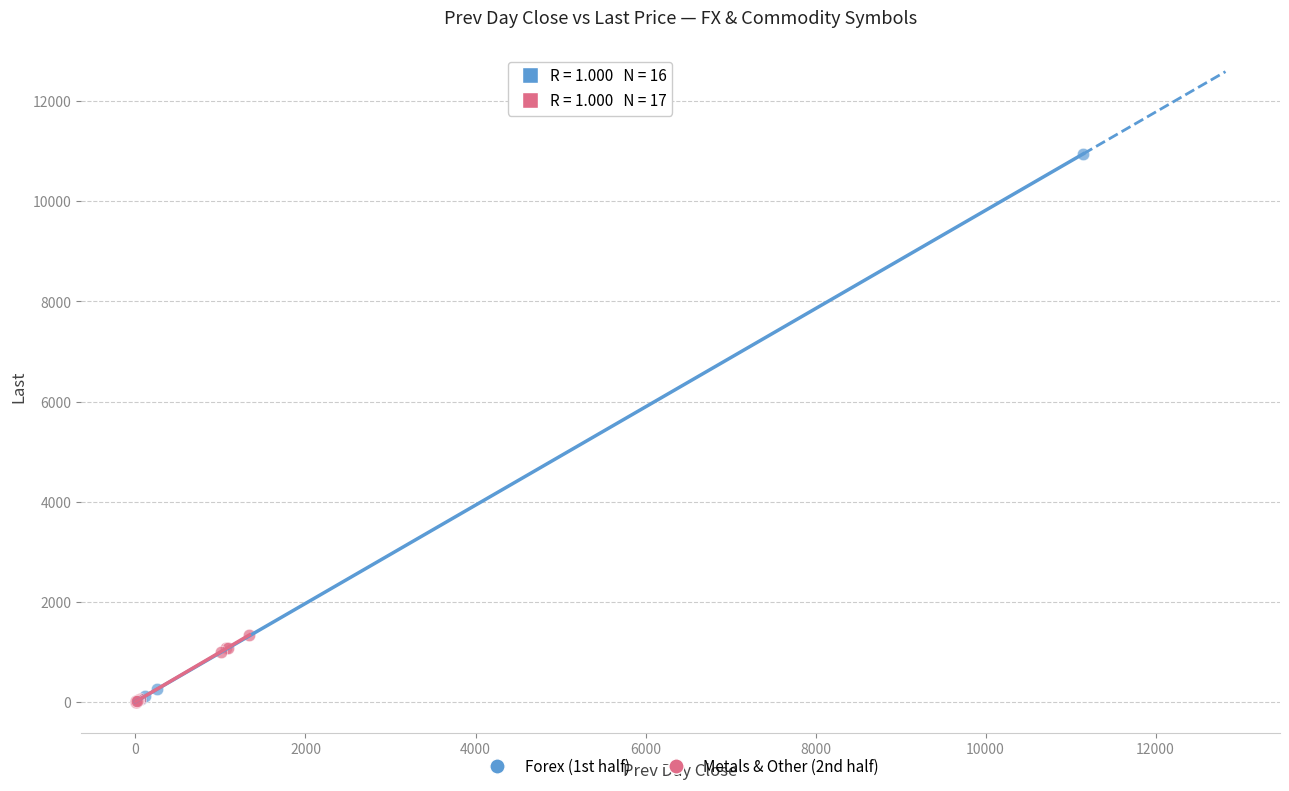

Which series contains the highest Y value?

Forex (1st half)